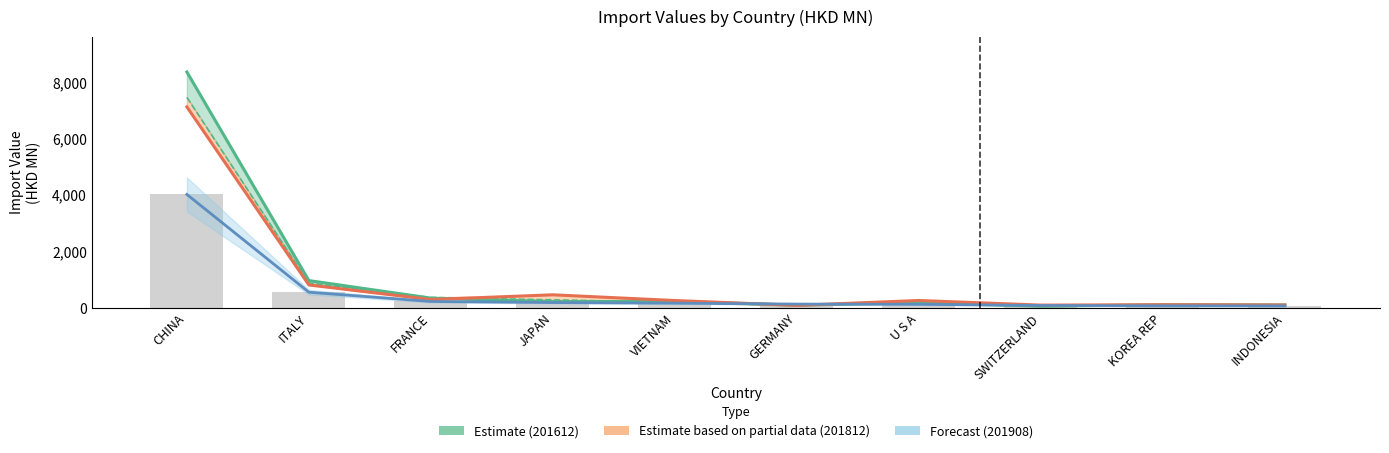

What is the value of the 201812 Estimate (partial) bar at the 1st from the left?

7116.4